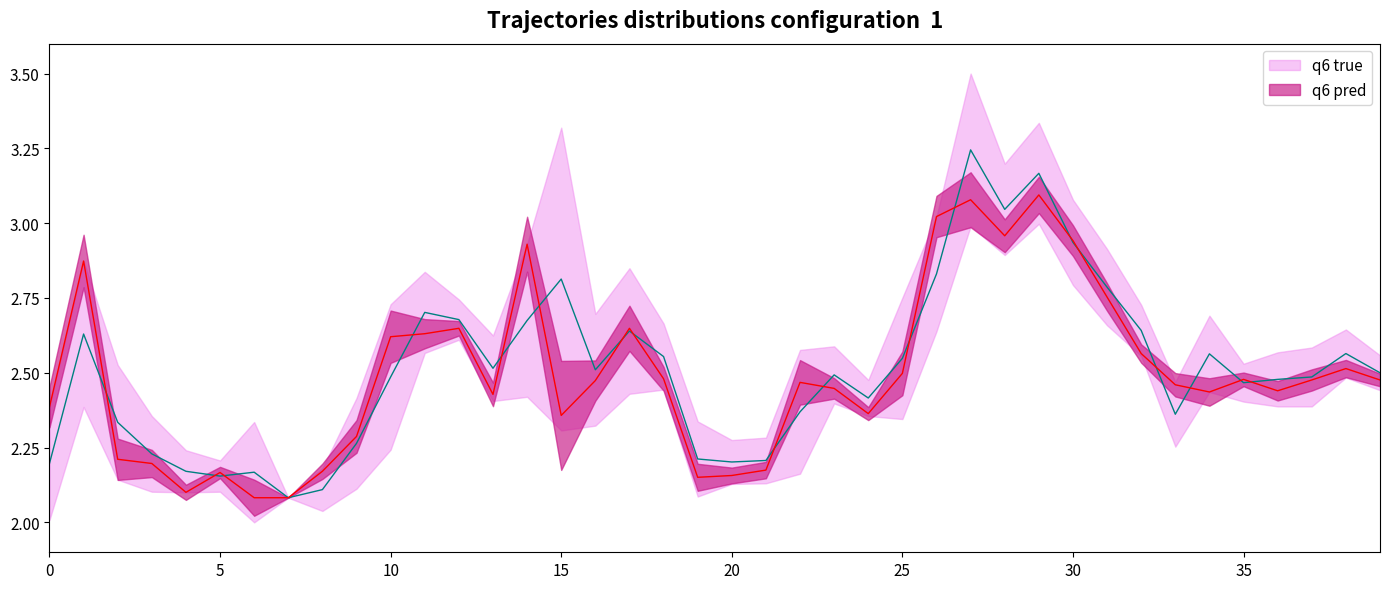

What is the highest value of the q6 true series?

3.2